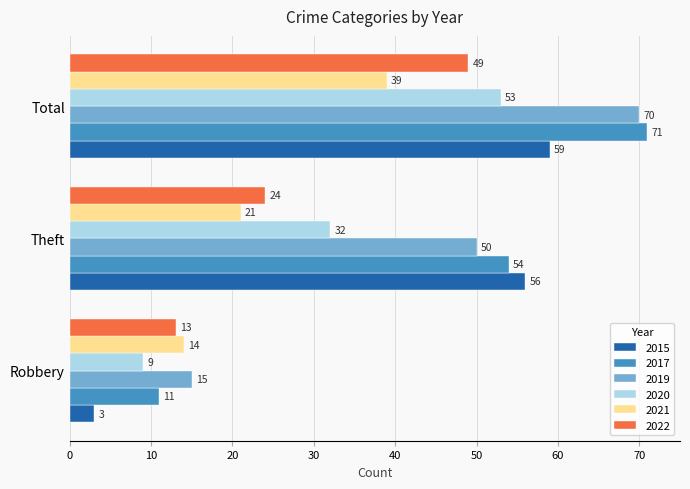

Read the 2017 value at Robbery, to the nearest 10.

10